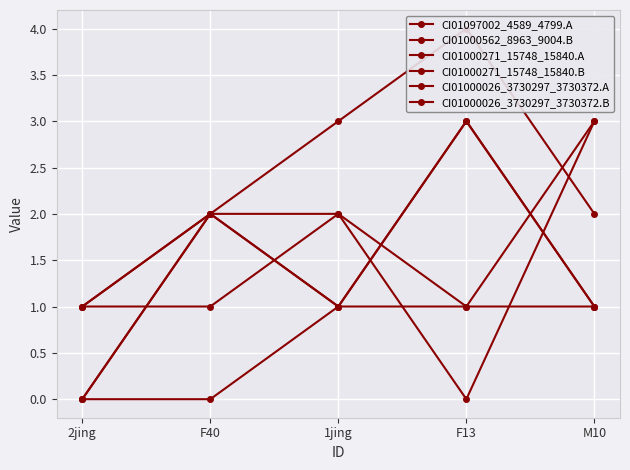

At how many categories does at least one series exceed 1?

4